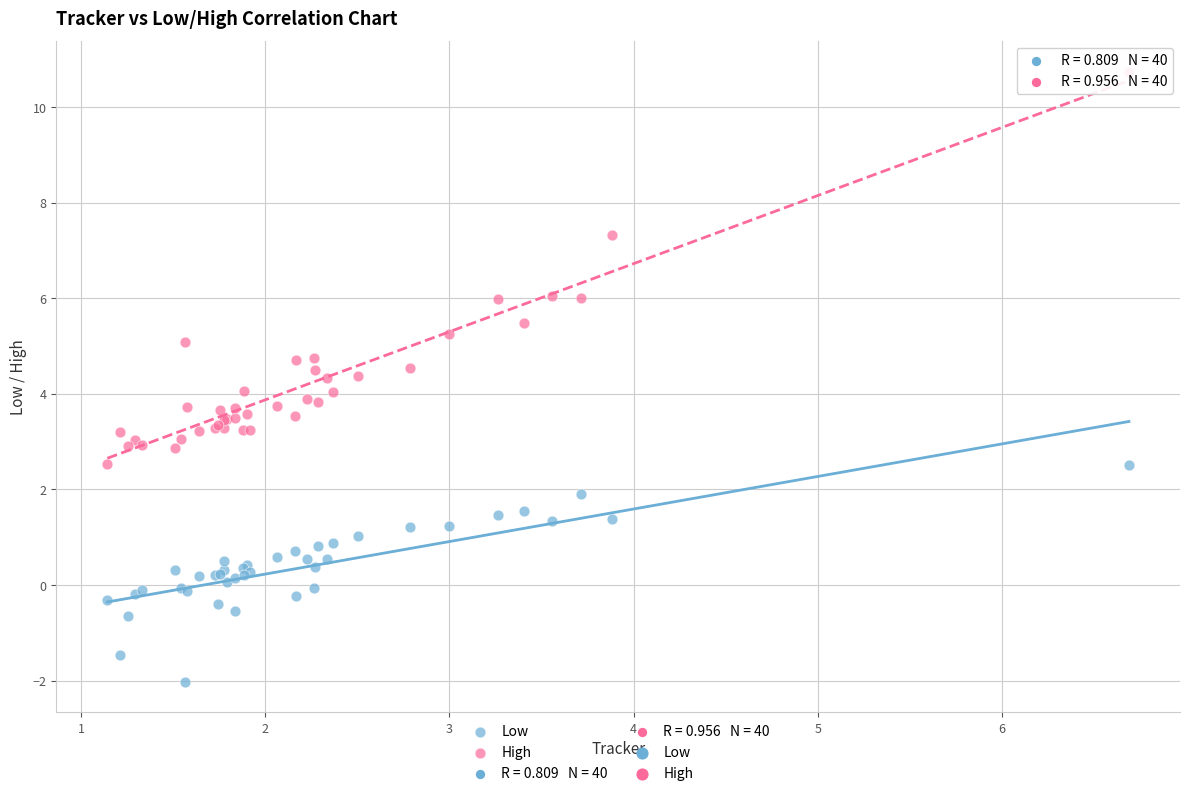

What is the X range (max minus min) for the scatter plot?

5.5